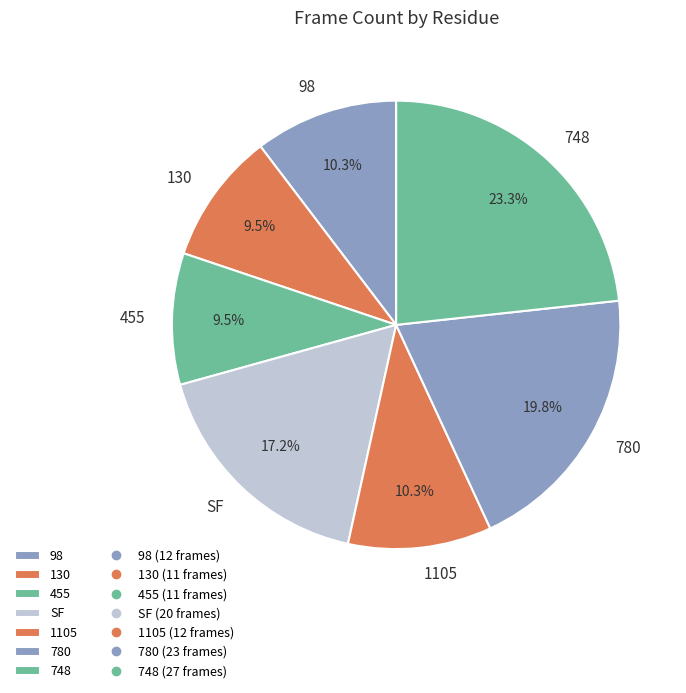

Is 748 the majority of the pie?

No